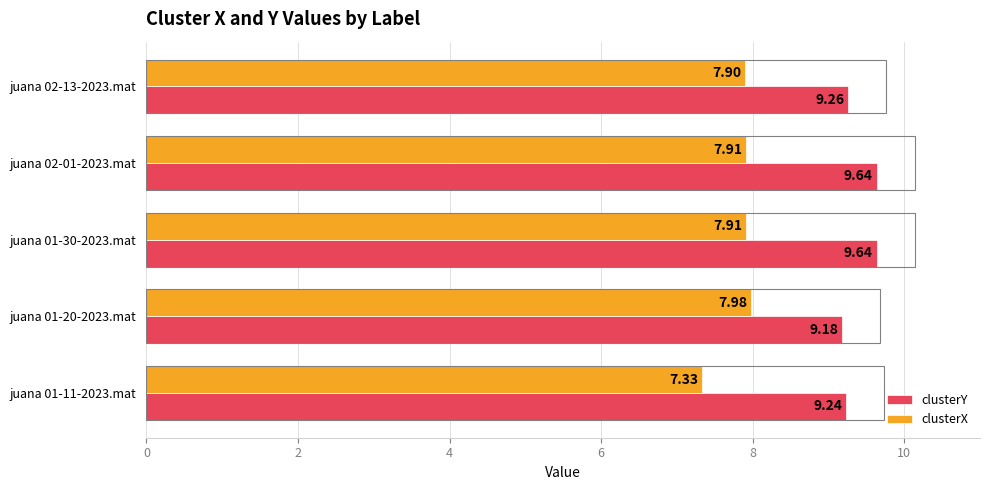

What is the average value of the clusterY series?

9.4